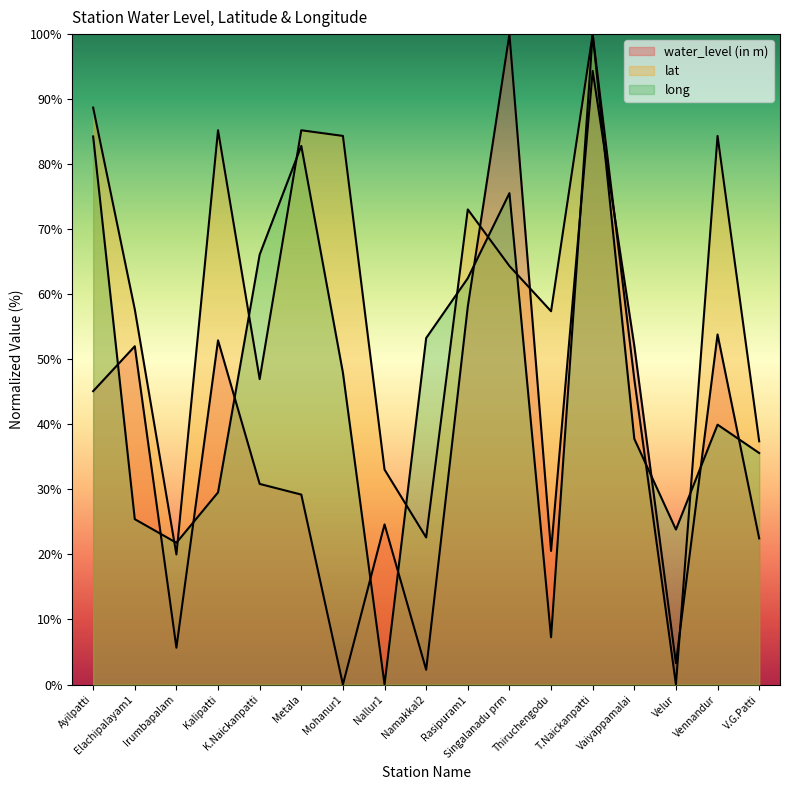

Which category has the lowest value across all series?

Mohanur1